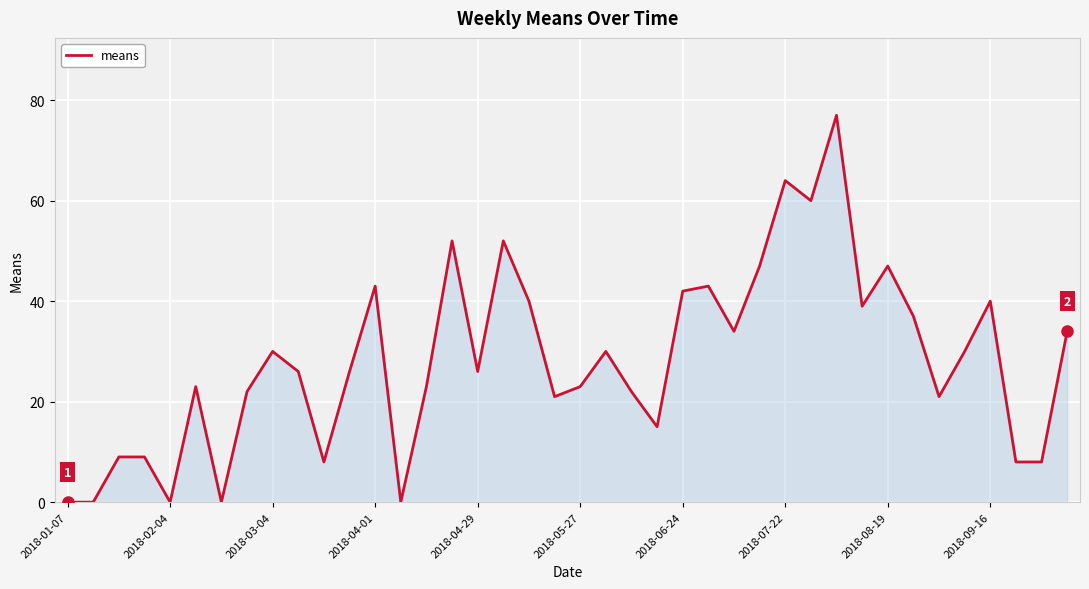

What is the difference between the maximum and minimum values?

77